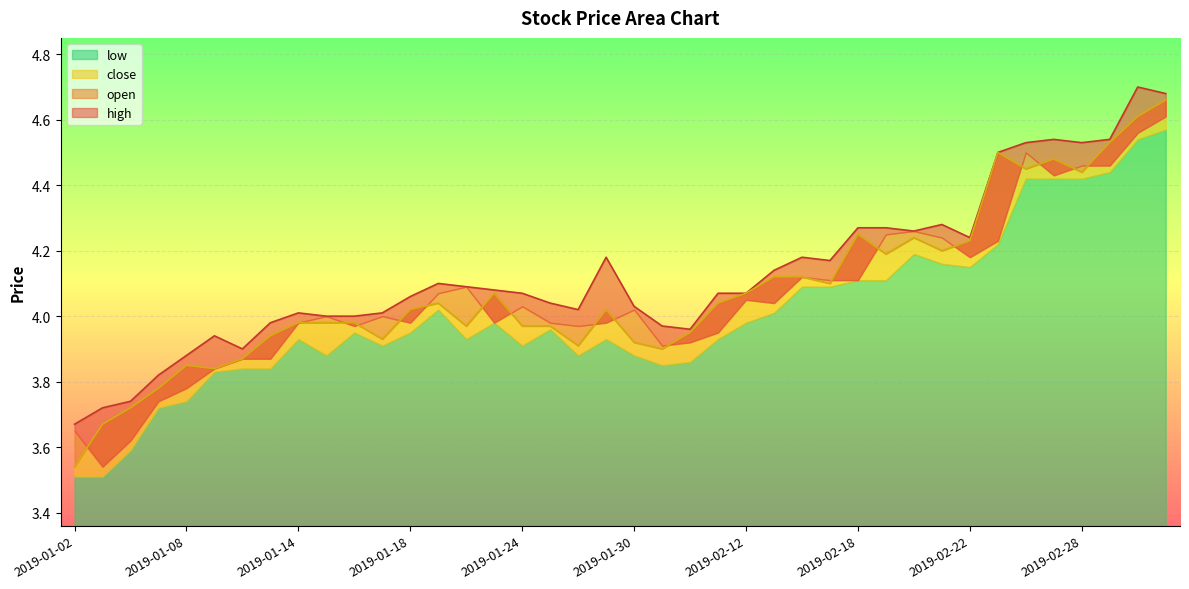

Is it true that high equals 2.9 at 2019-02-15?

False